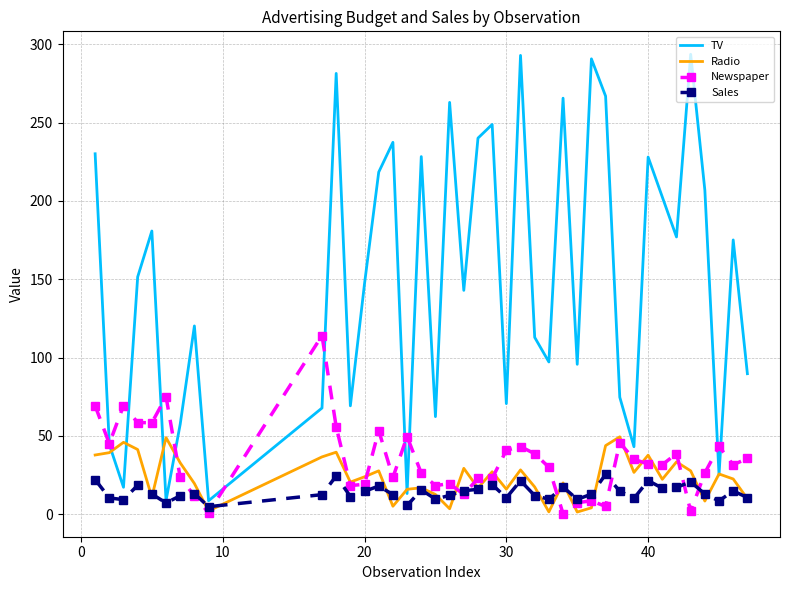

Which series has the largest total across all categories?

TV